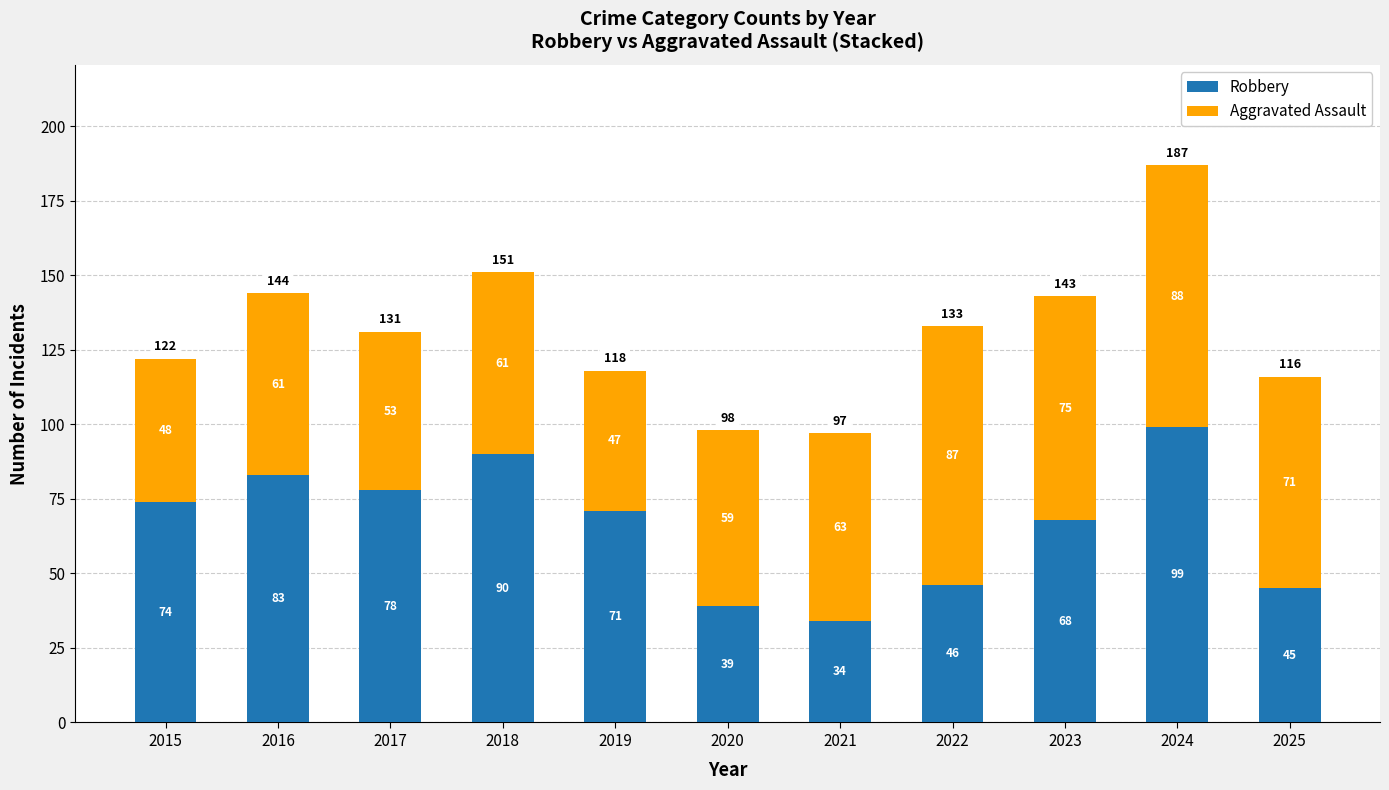

At which category is the sum across all series the highest?

2024